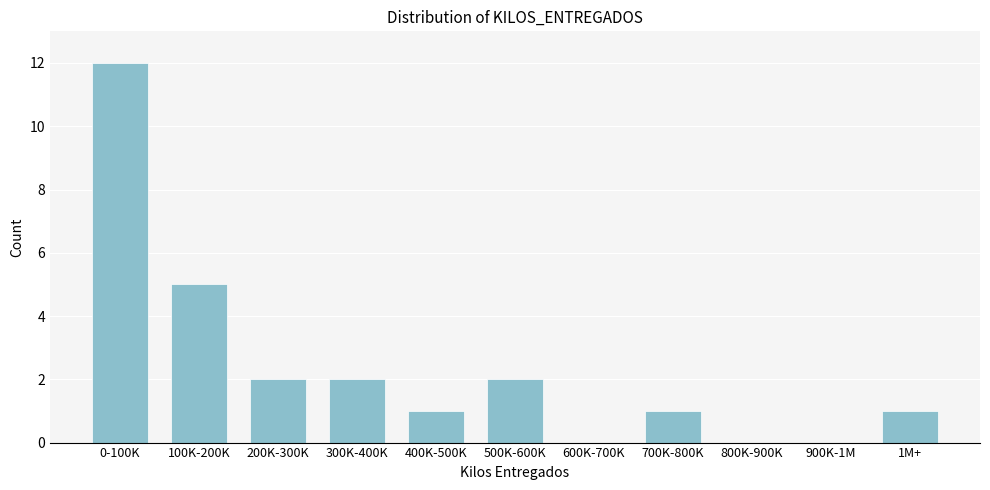

Reading left to right, transcribe all the data shown in this chart.

0-100K=12	100K-200K=5	200K-300K=2	300K-400K=2	400K-500K=1	500K-600K=2	600K-700K=0	700K-800K=1	800K-900K=0	900K-1M=0	1M+=1